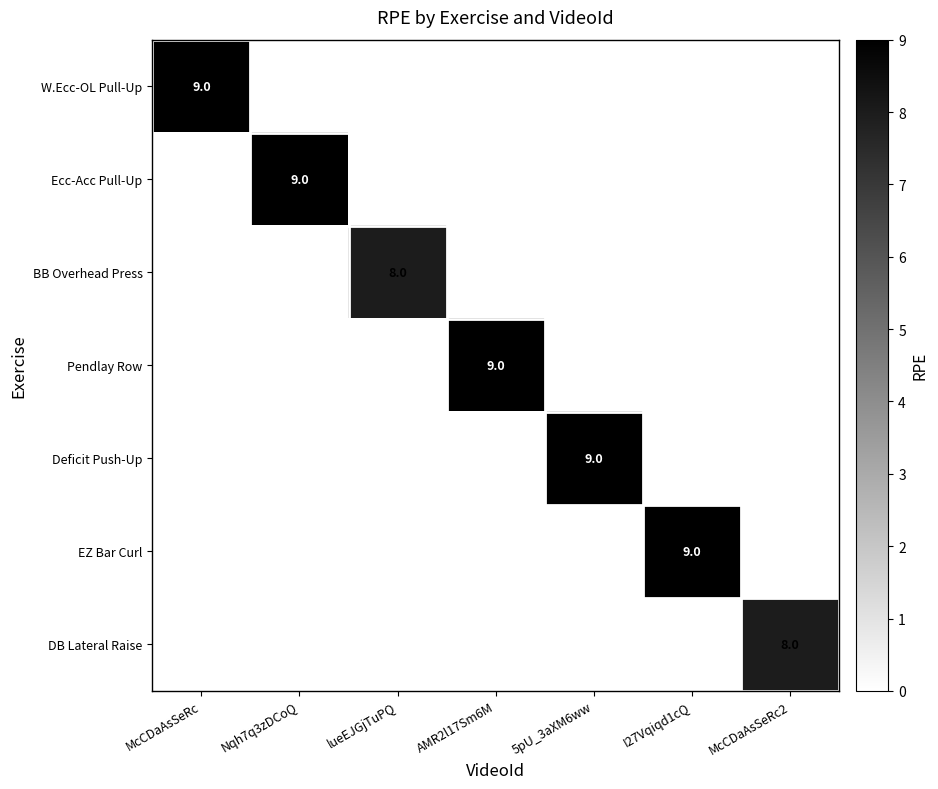

True or false: BB Overhead Press has a value of 12 at lueEJGjTuPQ.

False